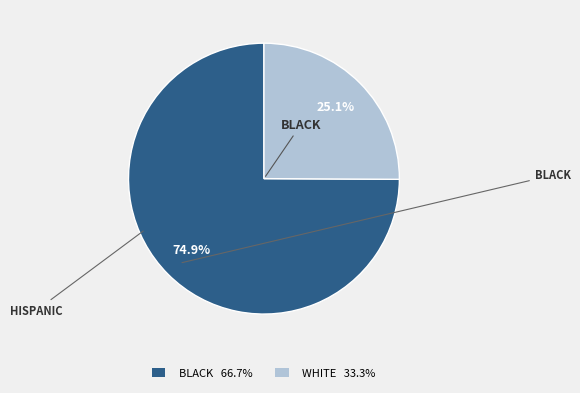

Is there any slice that represents more than half of the pie?

Yes